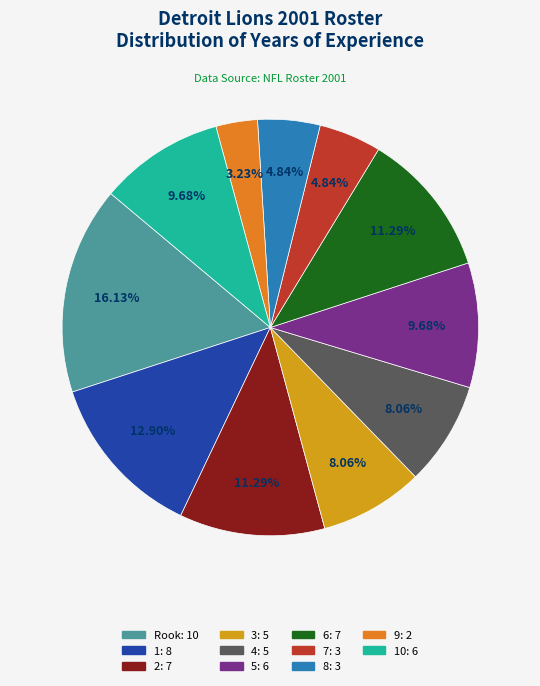

Count the number of slices in the pie.

11